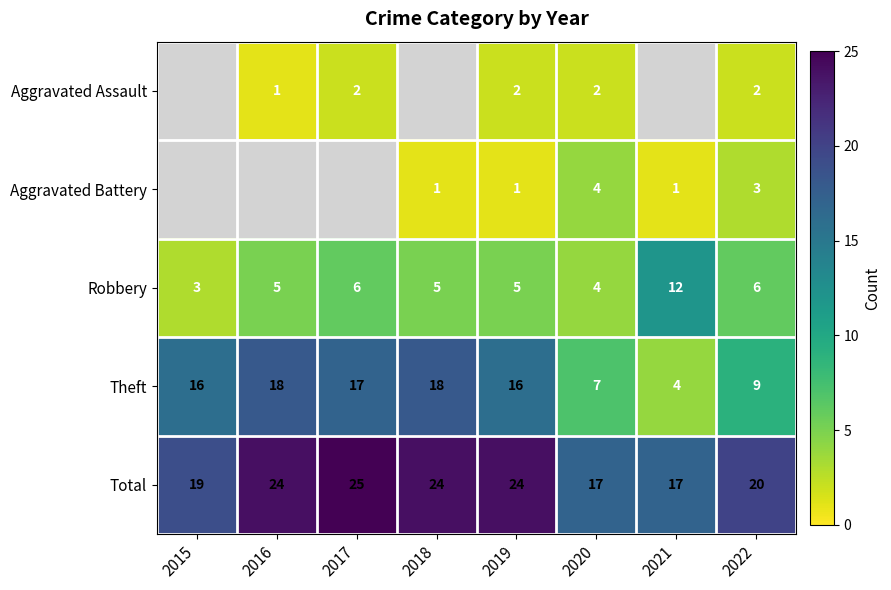

Is it true that Total equals 12 at 2018?

False